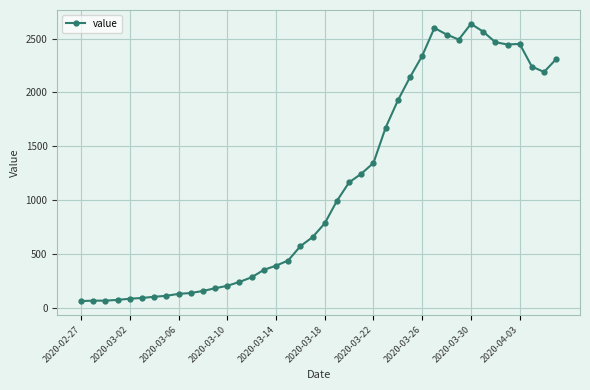

What is the average value?

1123